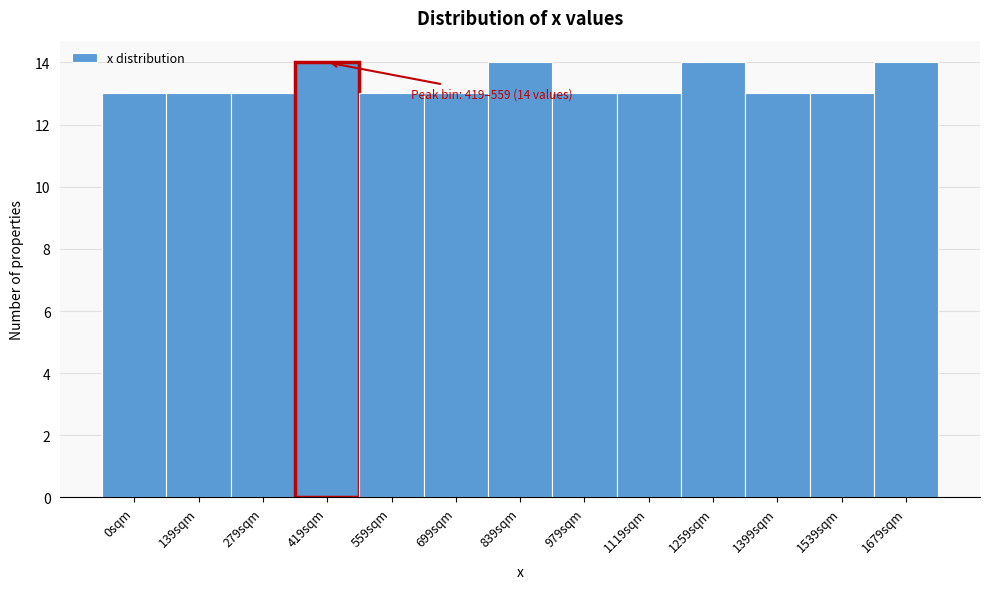

Reading left to right, what are all the values shown in this chart?

0sqm=13	139sqm=13	279sqm=13	419sqm=14	559sqm=13	699sqm=13	839sqm=14	979sqm=13	1119sqm=13	1259sqm=14	1399sqm=13	1539sqm=13	1679sqm=14